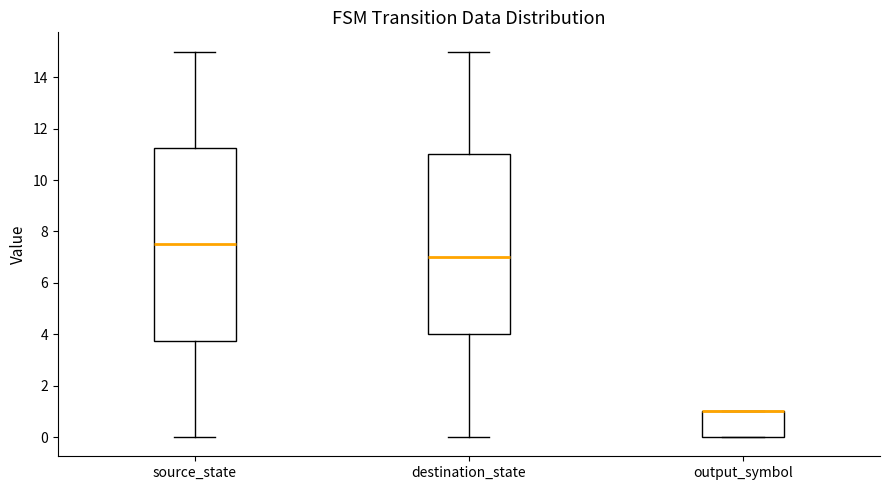

Reading left to right, read every box against the y-axis: the position of its median line, the range the box covers, and the ends of its whiskers. The values are not printed on the chart, so give them approximately, as read against the axis.

source_state: median 7.6, box 3.8 to 11.2, whiskers 0.0 to 15.0
destination_state: median 7.0, box 4.0 to 11.0, whiskers 0.0 to 15.0
output_symbol: median 1.0 (drawn on the box's upper edge), box 0.0 to 1.0, whiskers 0.0 to 1.0